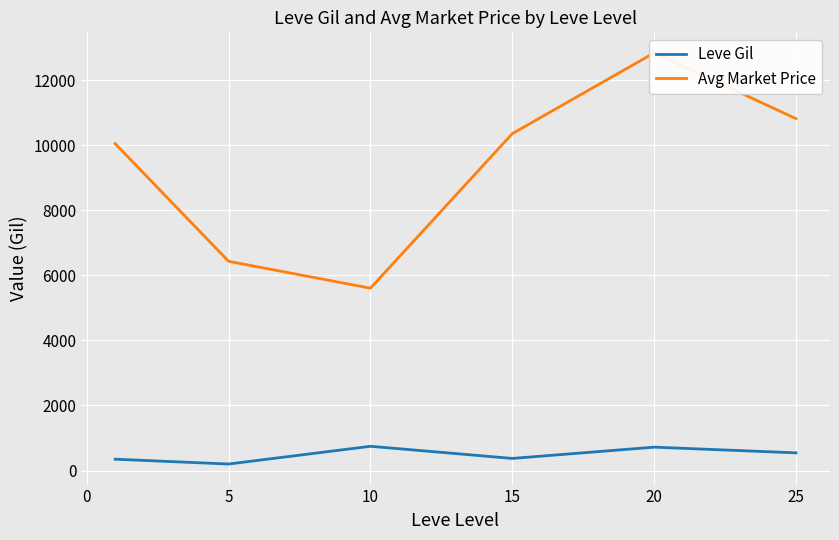

True or false: Avg Market Price and Leve Gil intersect in this chart.

False